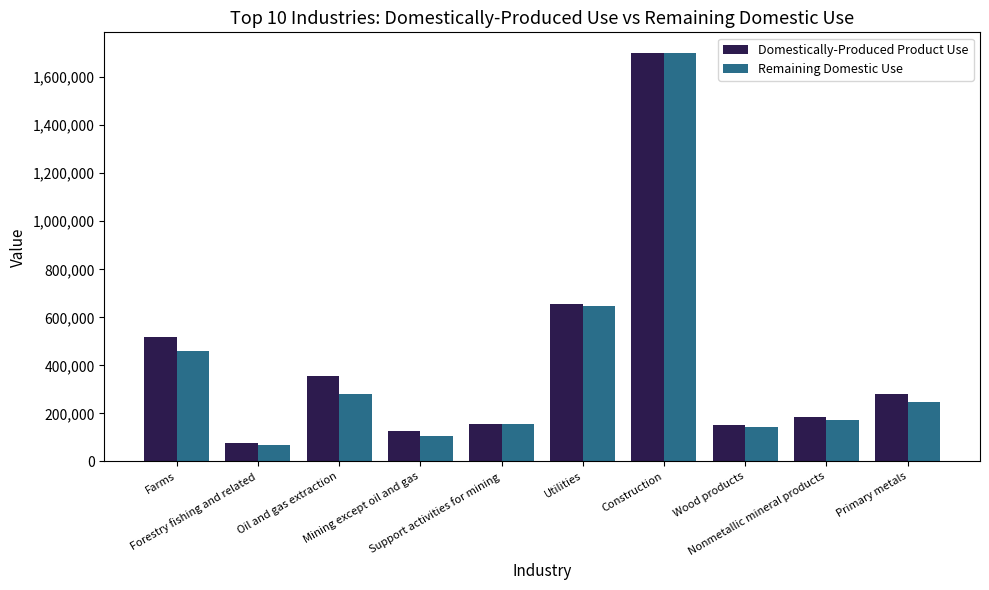

What position from the left is Primary metals?

10